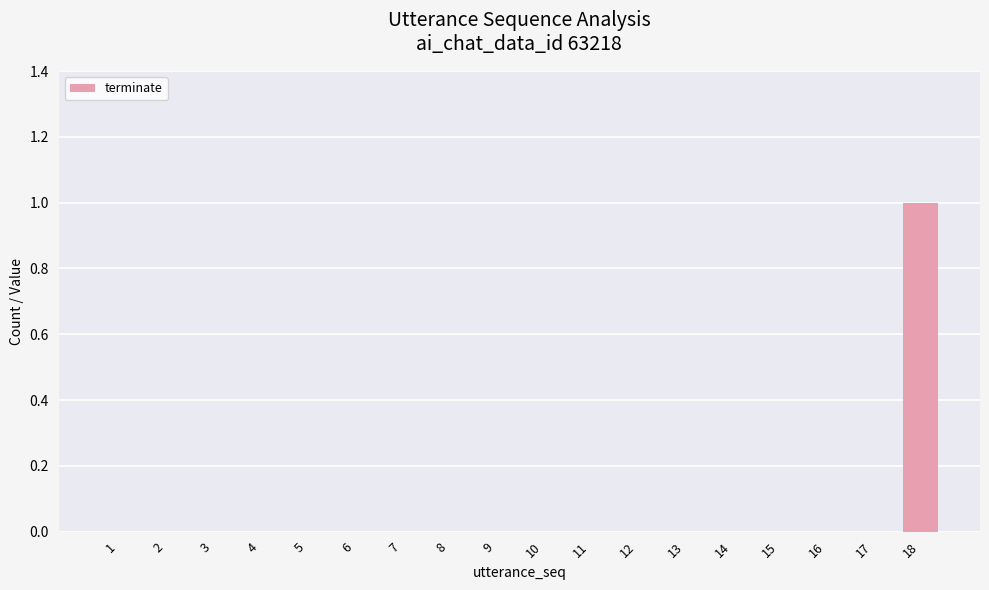

Is it true that the value at 15 is 0?

True